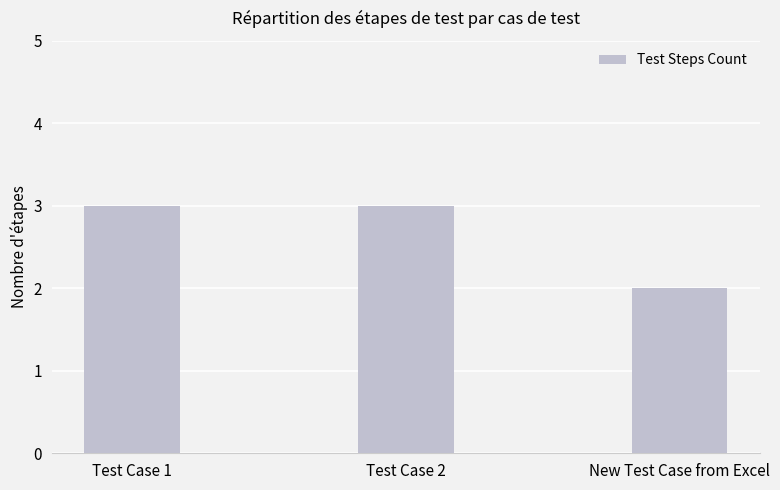

Does the chart contain any negative values?

No